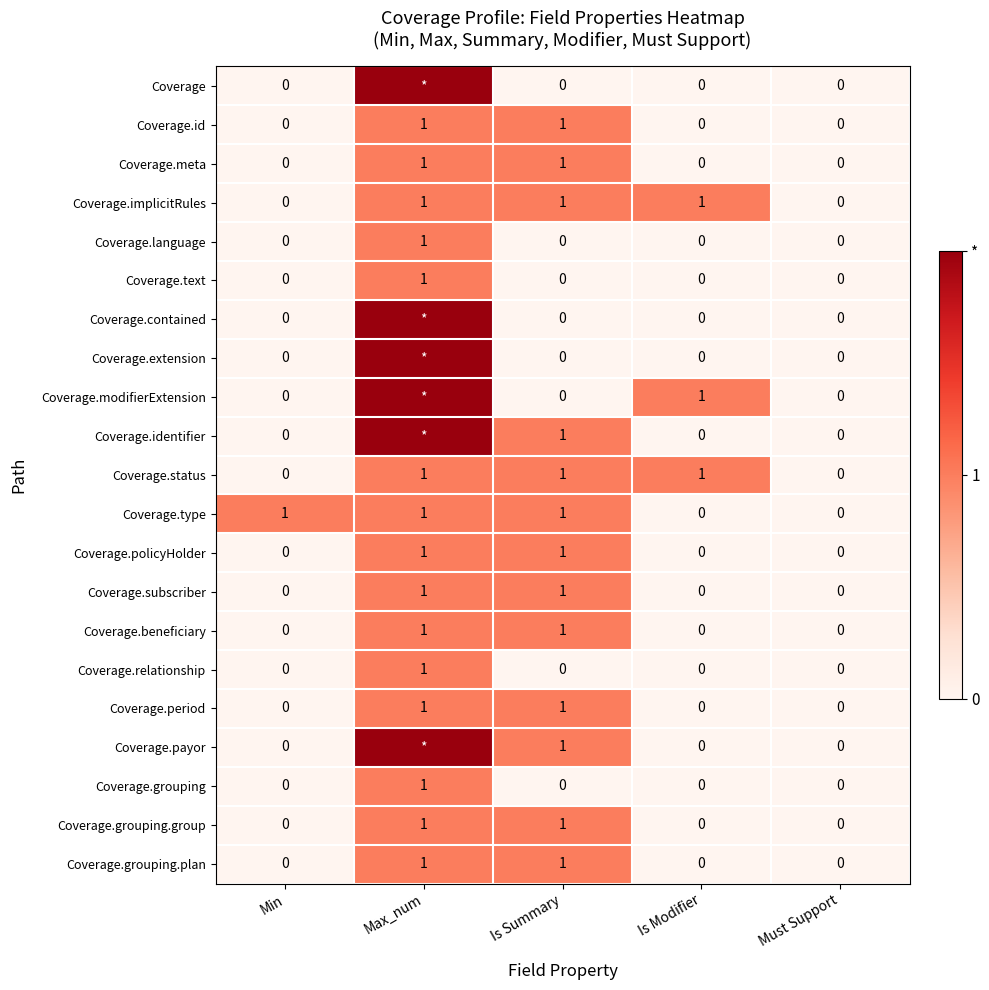

Which has a higher value, Max_num or Min?

Max_num